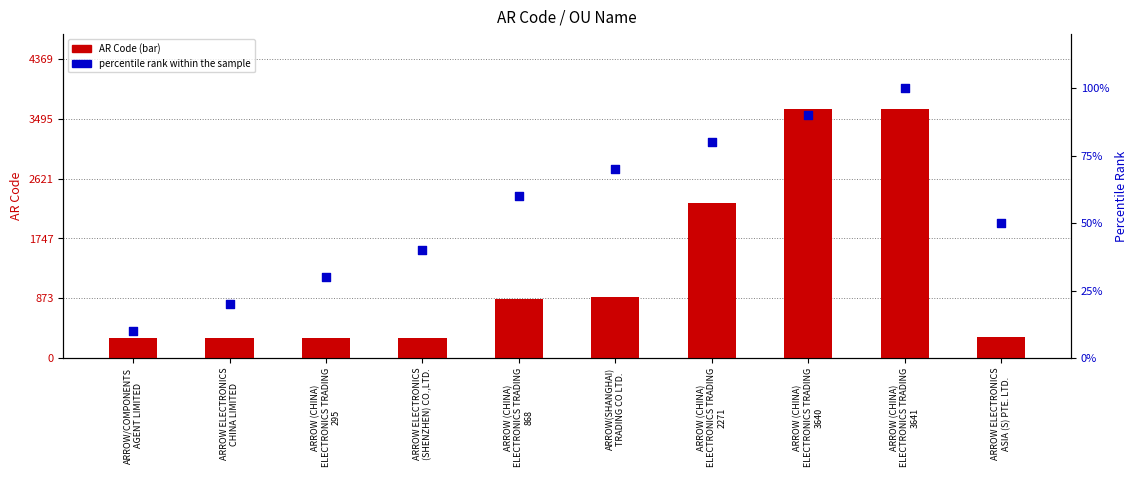

At which category is the sum across all series the highest?

ARROW (CHINA)
ELECTRONICS TRADING
3641